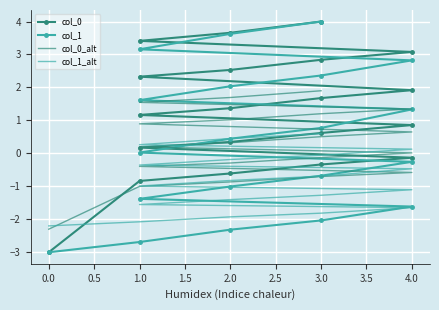

How many lines are shown in the chart?

4